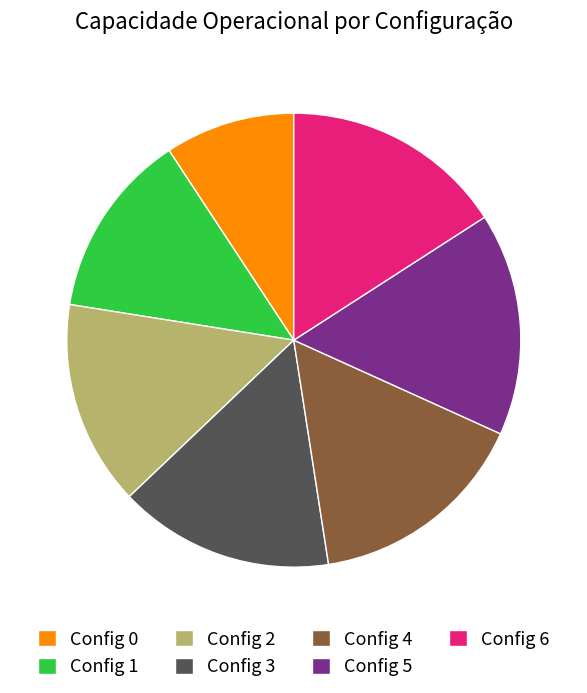

Does Config 5 represent more than half of the total?

No